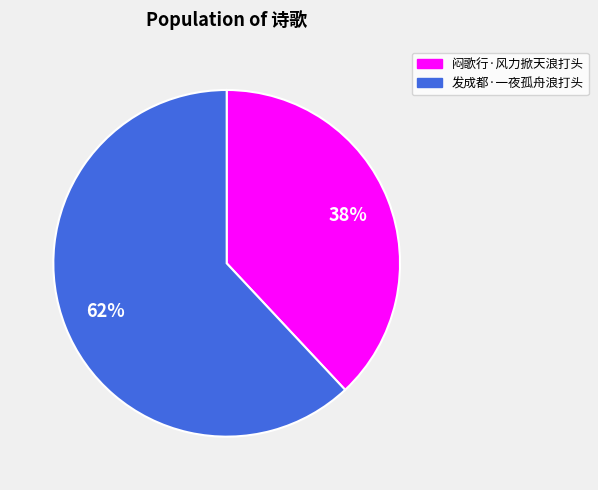

To the nearest percent, what is the difference between the 发成都·一夜孤舟浪打头 and 闷歌行·风力掀天浪打头 slice percentages?

24%